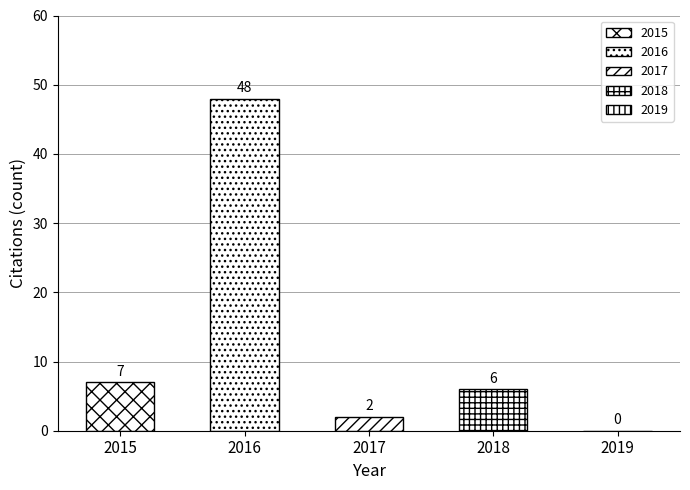

Between 2016 and 2015, which is larger?

2016